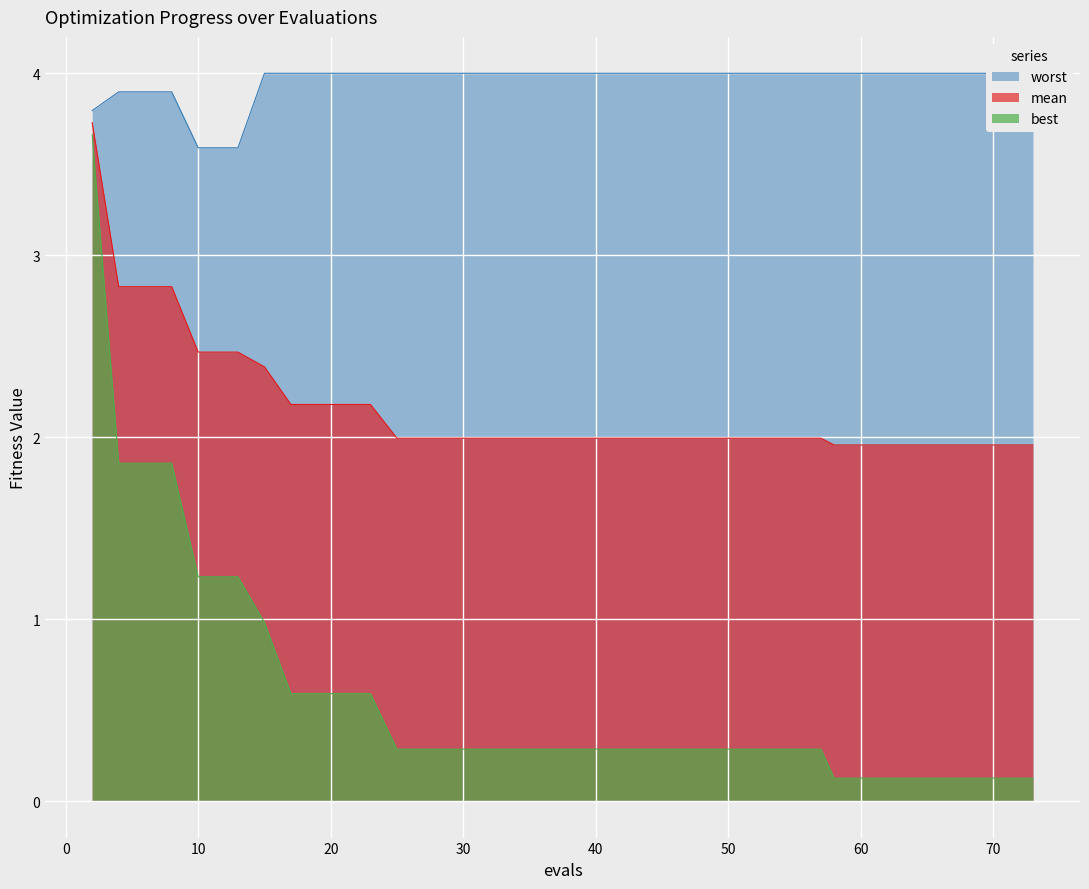

Reading left to right, list all the values displayed in this chart.

mean: 2=3.7	4=2.8	6=2.8	8=2.8	10=2.5	11=2.5	13=2.5	15=2.4	17=2.2	19=2.2	21=2.2	23=2.2	25=2.0	27=2.0	29=2.0	31=2.0	33=2.0	35=2.0	37=2.0	39=2.0	41=2.0	43=2.0	45=2.0	47=2.0	49=2.0	51=2.0	53=2.0	55=2.0	57=2.0	58=2.0	60=2.0	62=2.0	64=2.0	65=2.0	66=2.0	67=2.0	69=2.0	71=2.0	72=2.0	73=2.0
best: 2=3.7	4=1.9	6=1.9	8=1.9	10=1.2	11=1.2	13=1.2	15=1.0	17=0.6	19=0.6	21=0.6	23=0.6	25=0.3	27=0.3	29=0.3	31=0.3	33=0.3	35=0.3	37=0.3	39=0.3	41=0.3	43=0.3	45=0.3	47=0.3	49=0.3	51=0.3	53=0.3	55=0.3	57=0.3	58=0.1	60=0.1	62=0.1	64=0.1	65=0.1	66=0.1	67=0.1	69=0.1	71=0.1	72=0.1	73=0.1
worst: 2=3.8	4=3.9	6=3.9	8=3.9	10=3.6	11=3.6	13=3.6	15=4.0	17=4.0	19=4.0	21=4.0	23=4.0	25=4.0	27=4.0	29=4.0	31=4.0	33=4.0	35=4.0	37=4.0	39=4.0	41=4.0	43=4.0	45=4.0	47=4.0	49=4.0	51=4.0	53=4.0	55=4.0	57=4.0	58=4.0	60=4.0	62=4.0	64=4.0	65=4.0	66=4.0	67=4.0	69=4.0	71=4.0	72=4.0	73=4.0